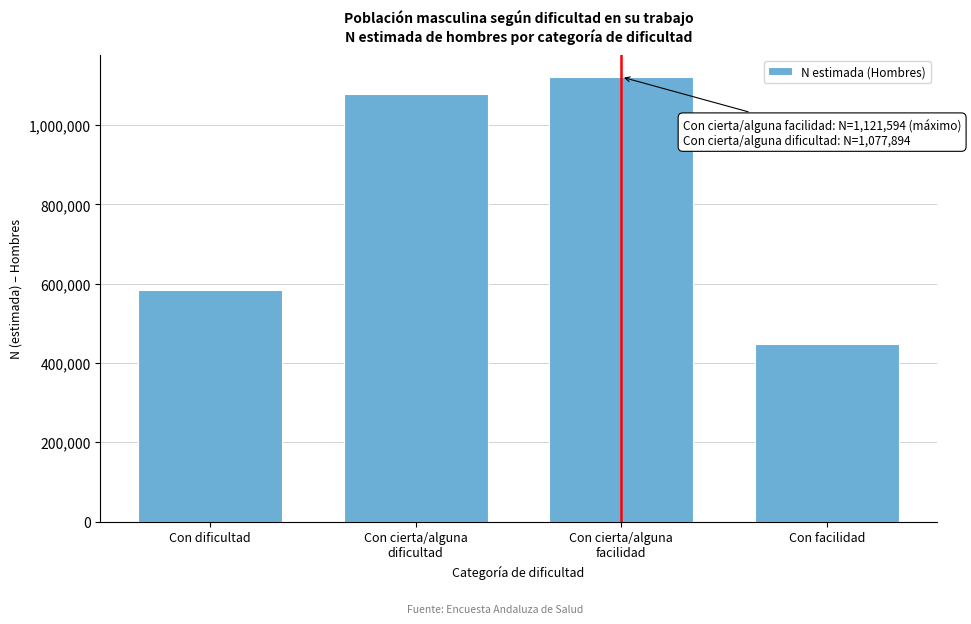

Reading right to left, list all the values displayed in this chart.

447200	1121594	1077894	584141